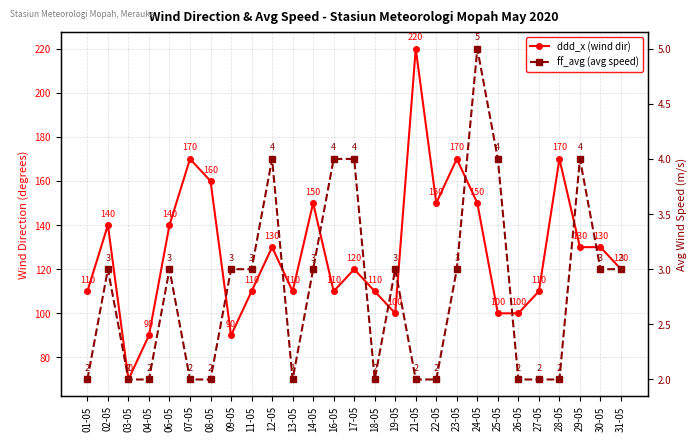

At which label is ddd_x (wind dir) closest to 145?

02-05